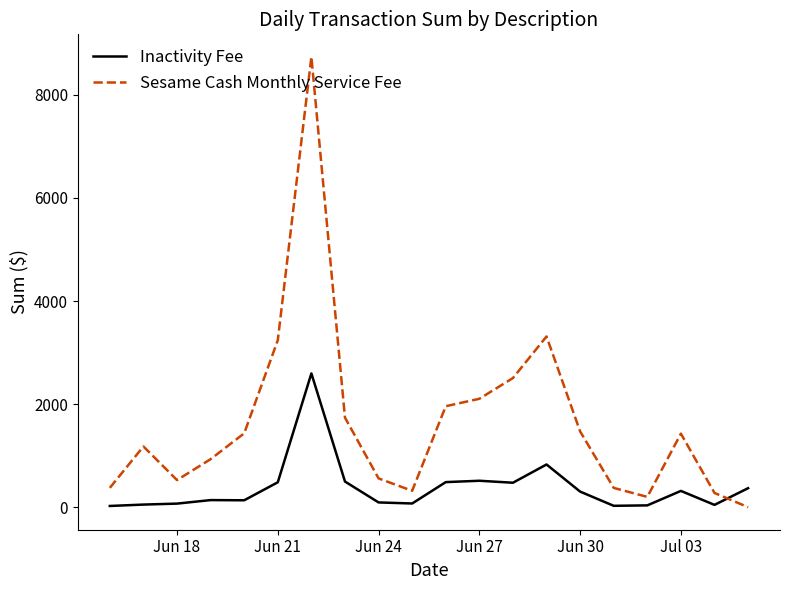

Which series has the widest spread of values?

Sesame Cash Monthly Service Fee